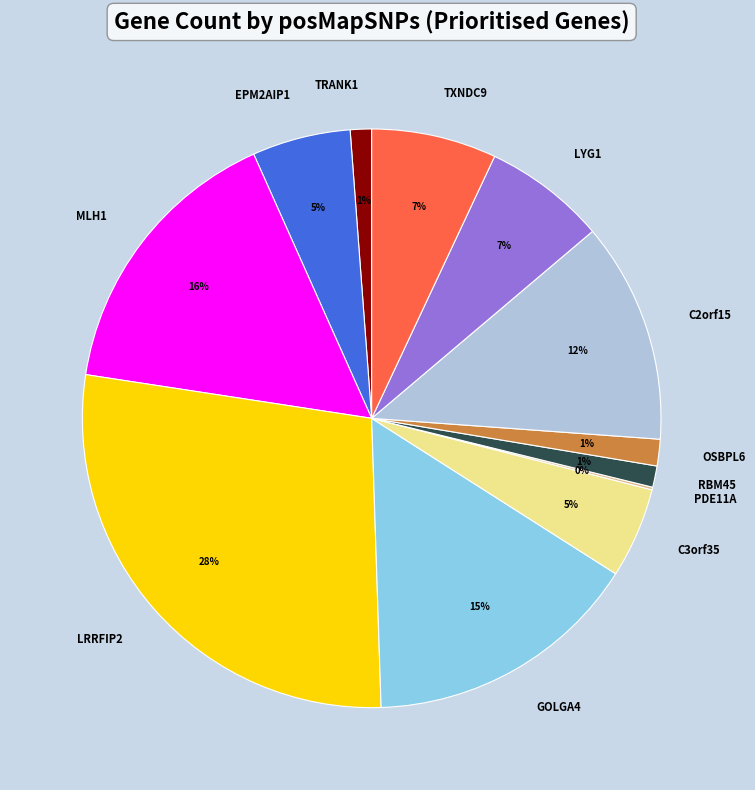

Between OSBPL6 and EPM2AIP1, which is larger?

EPM2AIP1